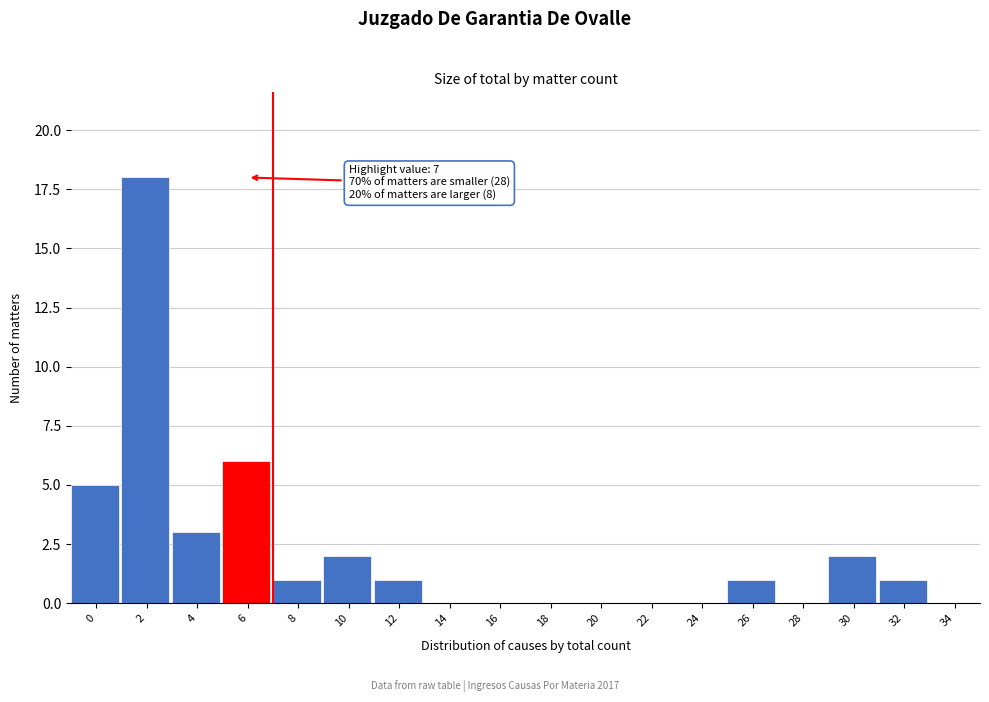

Reading right to left, what are all the values shown in this chart?

34=0	32=1	30=2	28=0	26=1	24=0	22=0	20=0	18=0	16=0	14=0	12=1	10=2	8=1	6=6	4=3	2=18	0=5